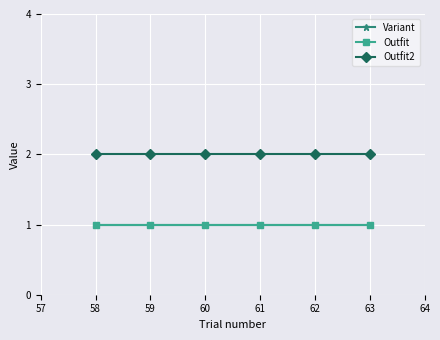

The value of Variant at 60 is 2. True or false?

False